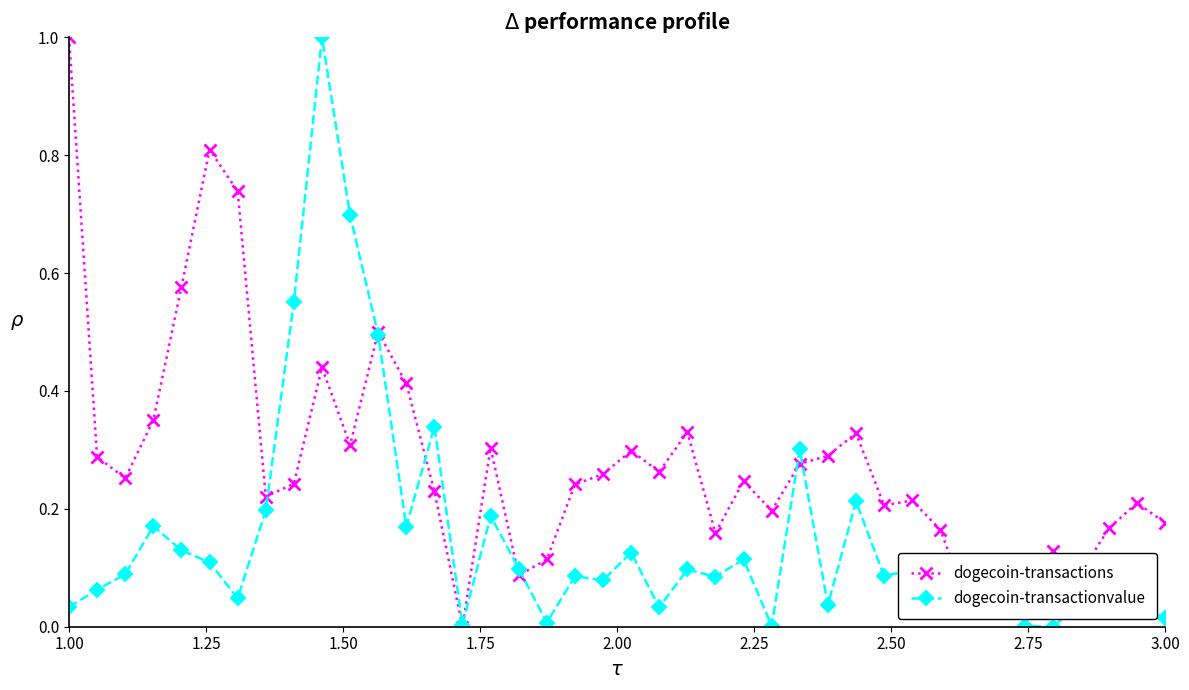

Rank the series by their average value, from highest to lowest.

dogecoin-transactions, dogecoin-transactionvalue